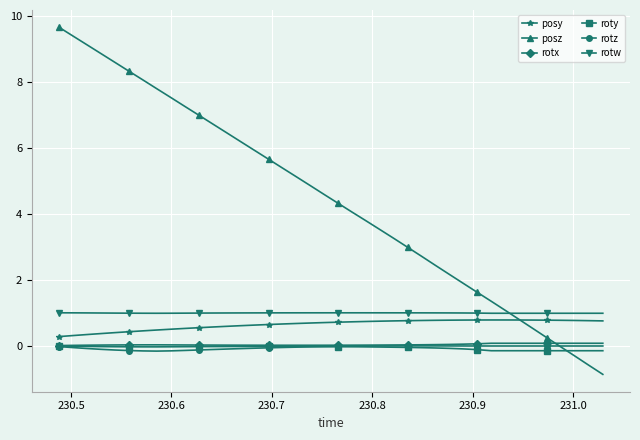

Which series has the widest spread of values?

posz